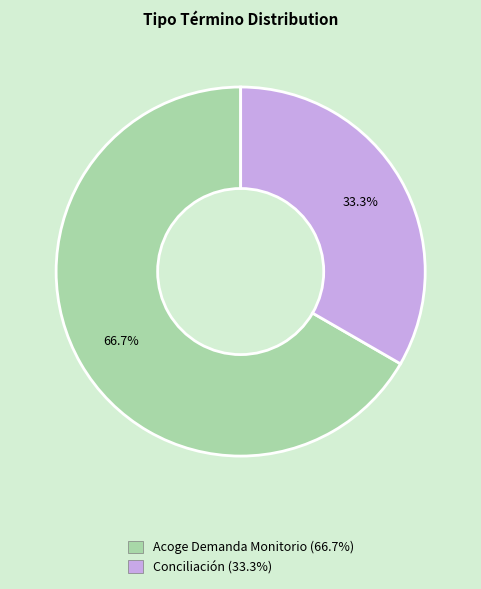

Which has a higher value, Conciliación or Acoge Demanda Monitorio?

Acoge Demanda Monitorio